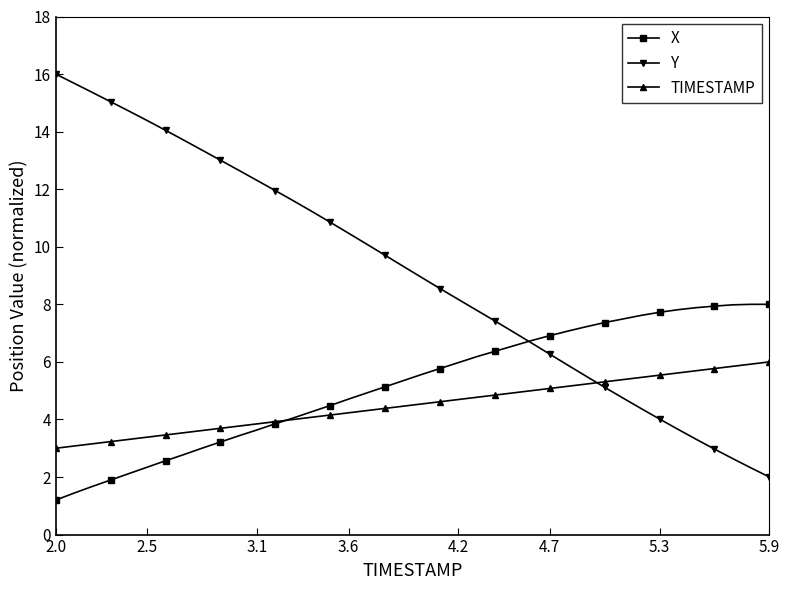

Which series has the widest spread of values?

Y